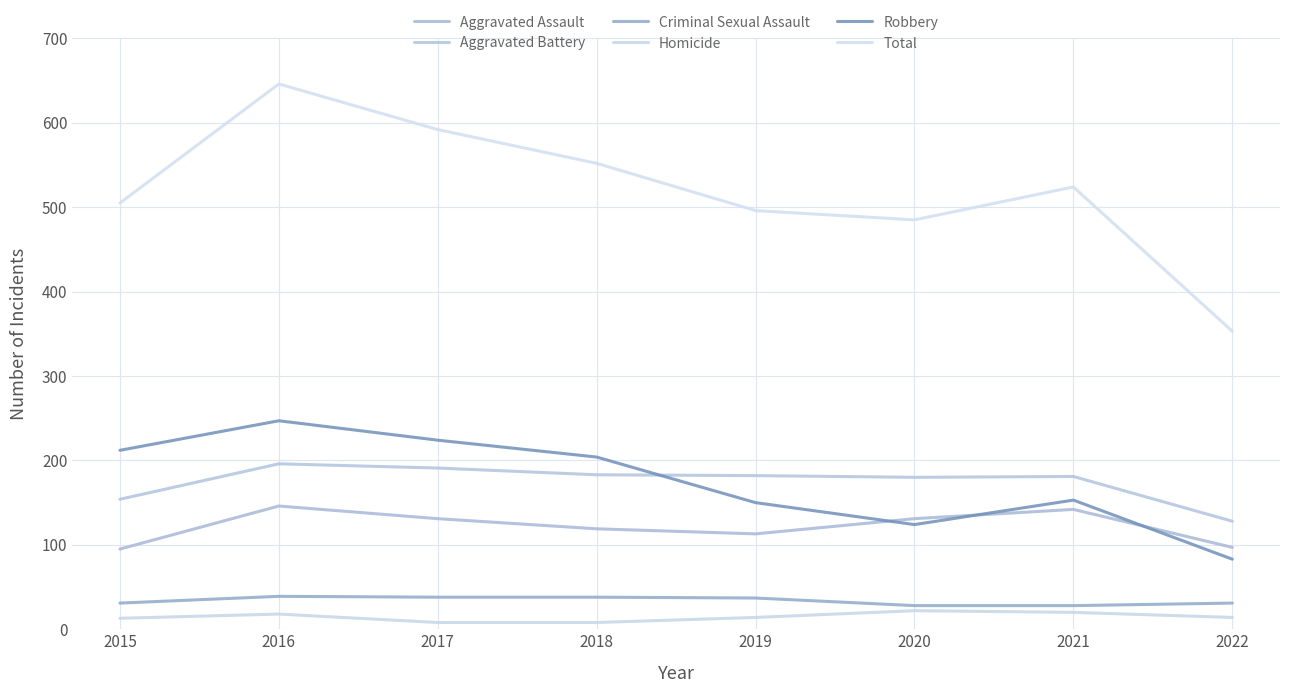

Does the chart display data point markers on the line(s)?

No